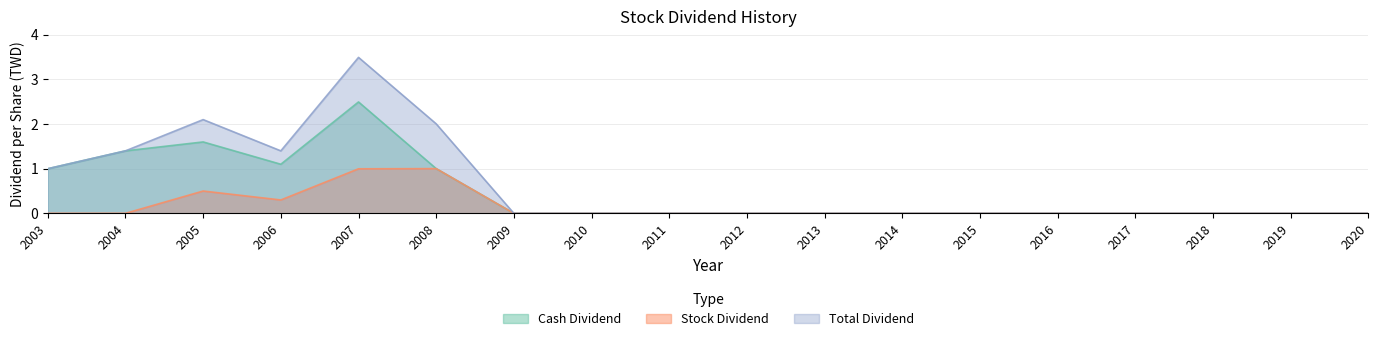

At which category does Stock Dividend reach its first local peak?

2005